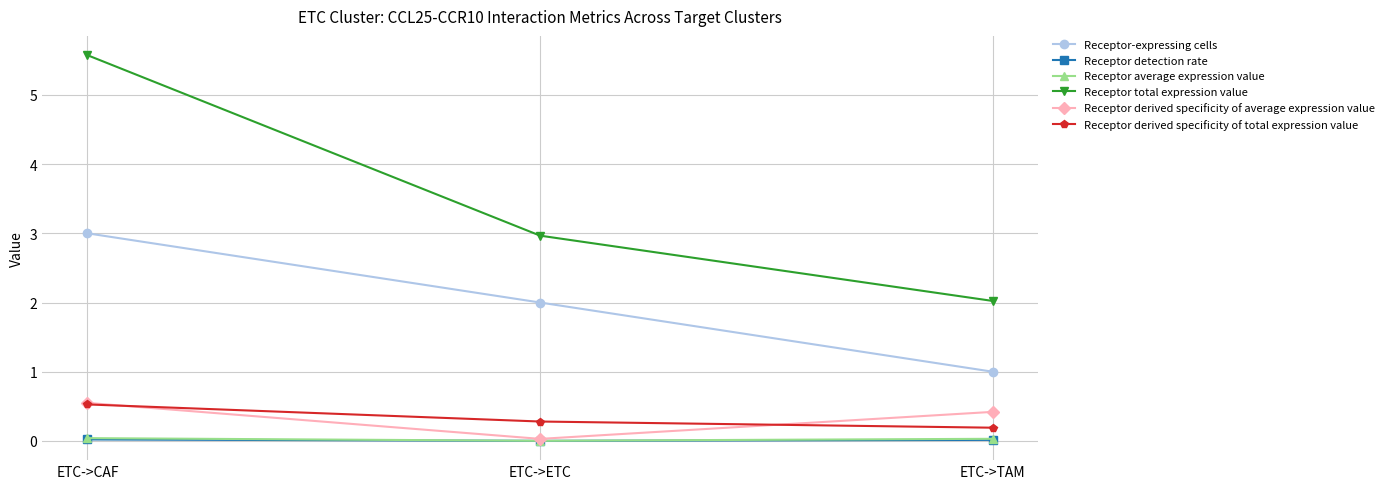

What is the label of the 2nd point from the left?

ETC->ETC